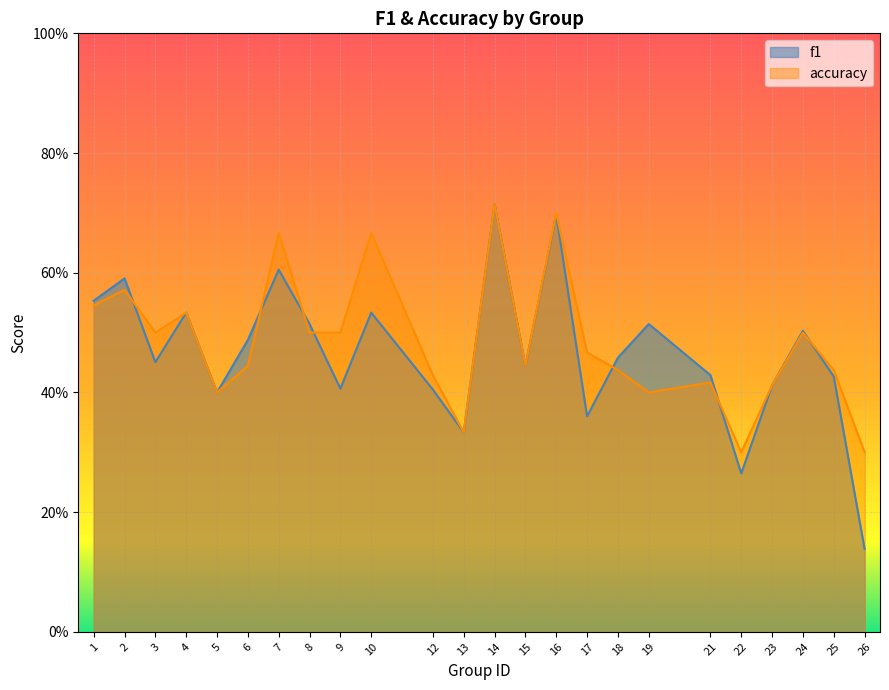

Which series ends up on top after the final intersection of accuracy and f1?

accuracy